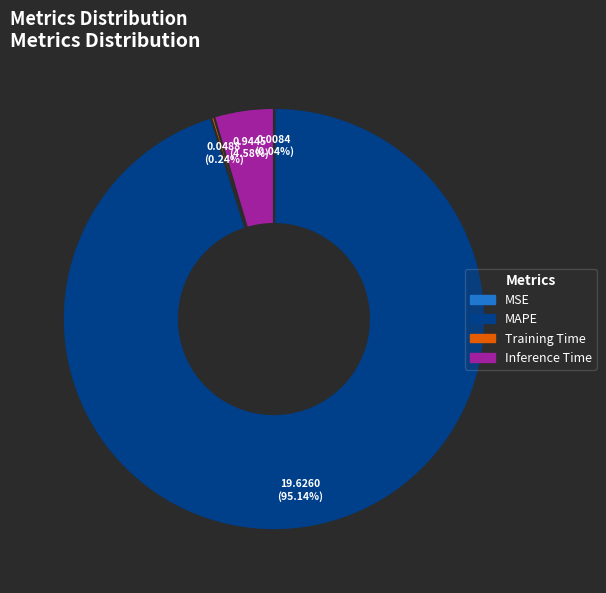

What is the majority slice?

MAPE